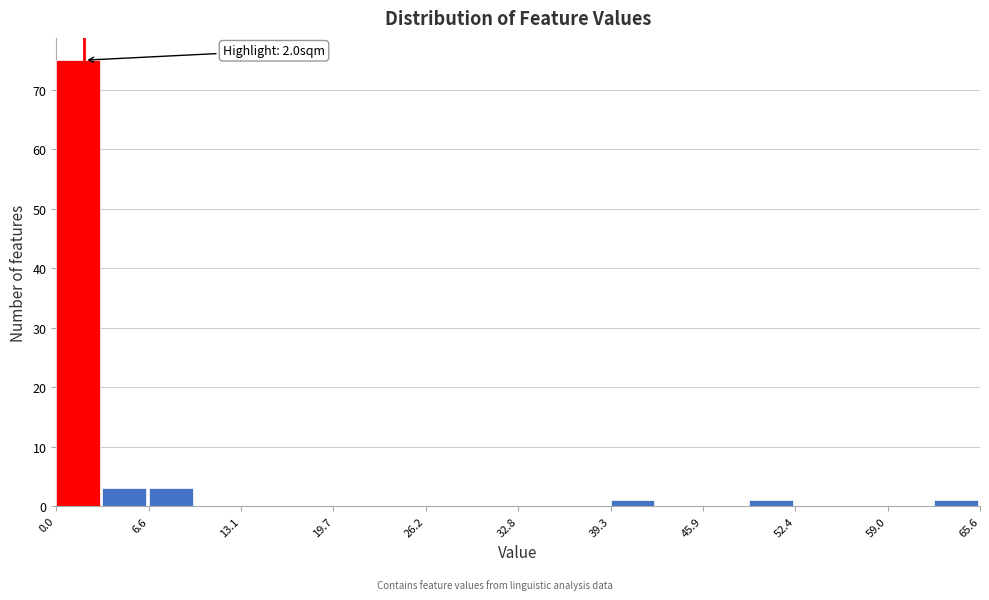

Read against the x-axis, roughly where is the centre of the tallest bar?

2